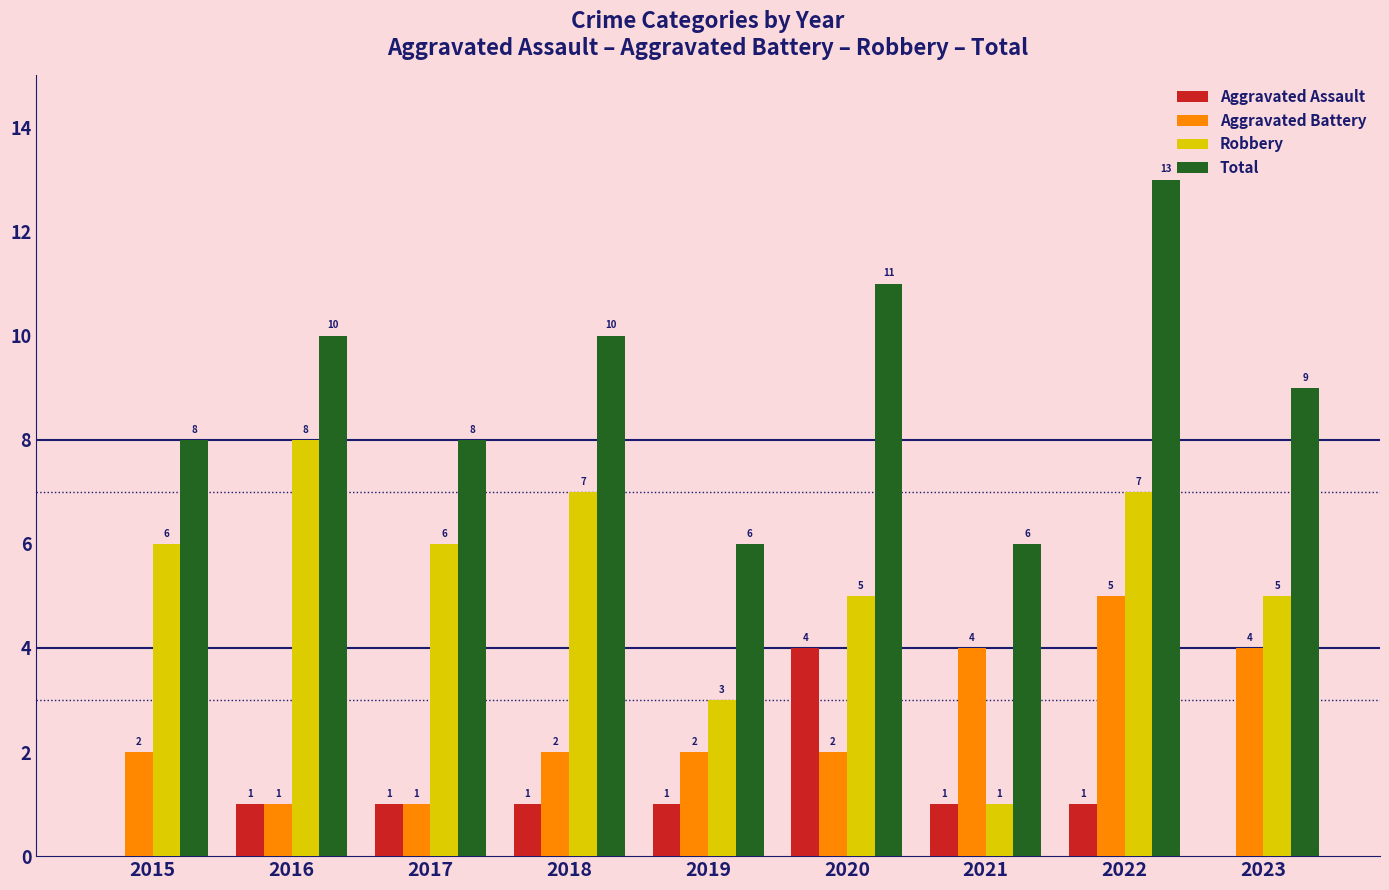

Which series has the largest total across all categories?

Total